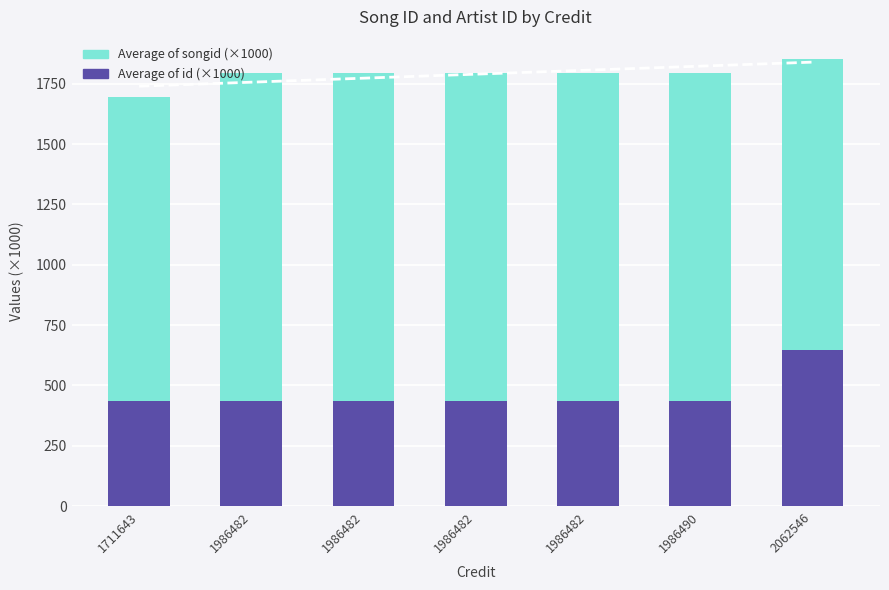

The value of Average of id (×1000) at 1986482 is 435.2. True or false?

True